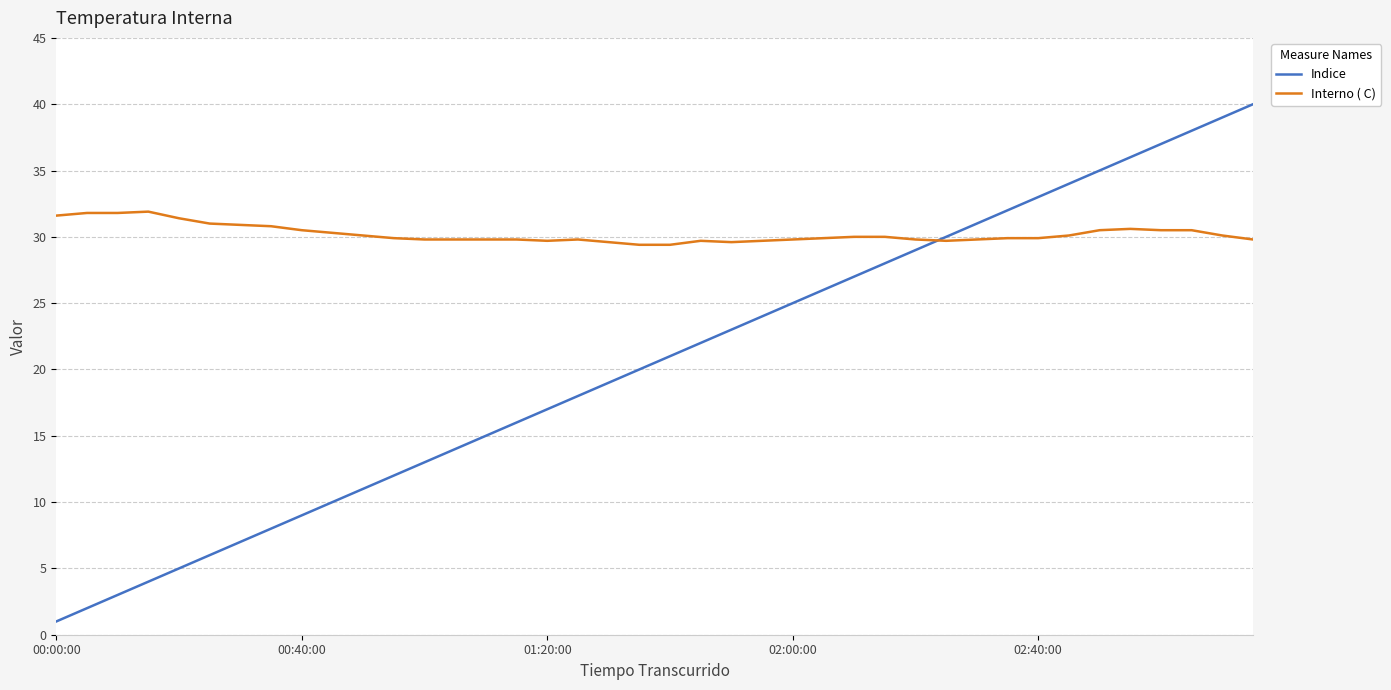

Which series has the widest spread of values?

Indice